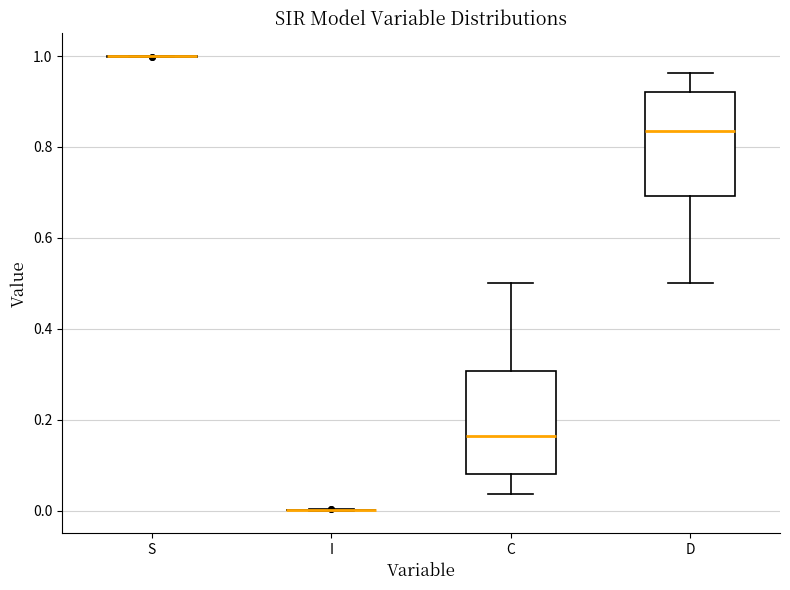

Reading left to right, read every box against the y-axis: the position of its median line, the range the box covers, and the ends of its whiskers. The values are not printed on the chart, so give them approximately, as read against the axis.

S: box collapsed to a line at 1.00, whiskers 1.00 to 1.00
I: box collapsed to a line at 0.00, whiskers 0.00 to 0.00
C: median 0.16, box 0.08 to 0.30, whiskers 0.04 to 0.50
D: median 0.84, box 0.70 to 0.92, whiskers 0.50 to 0.96